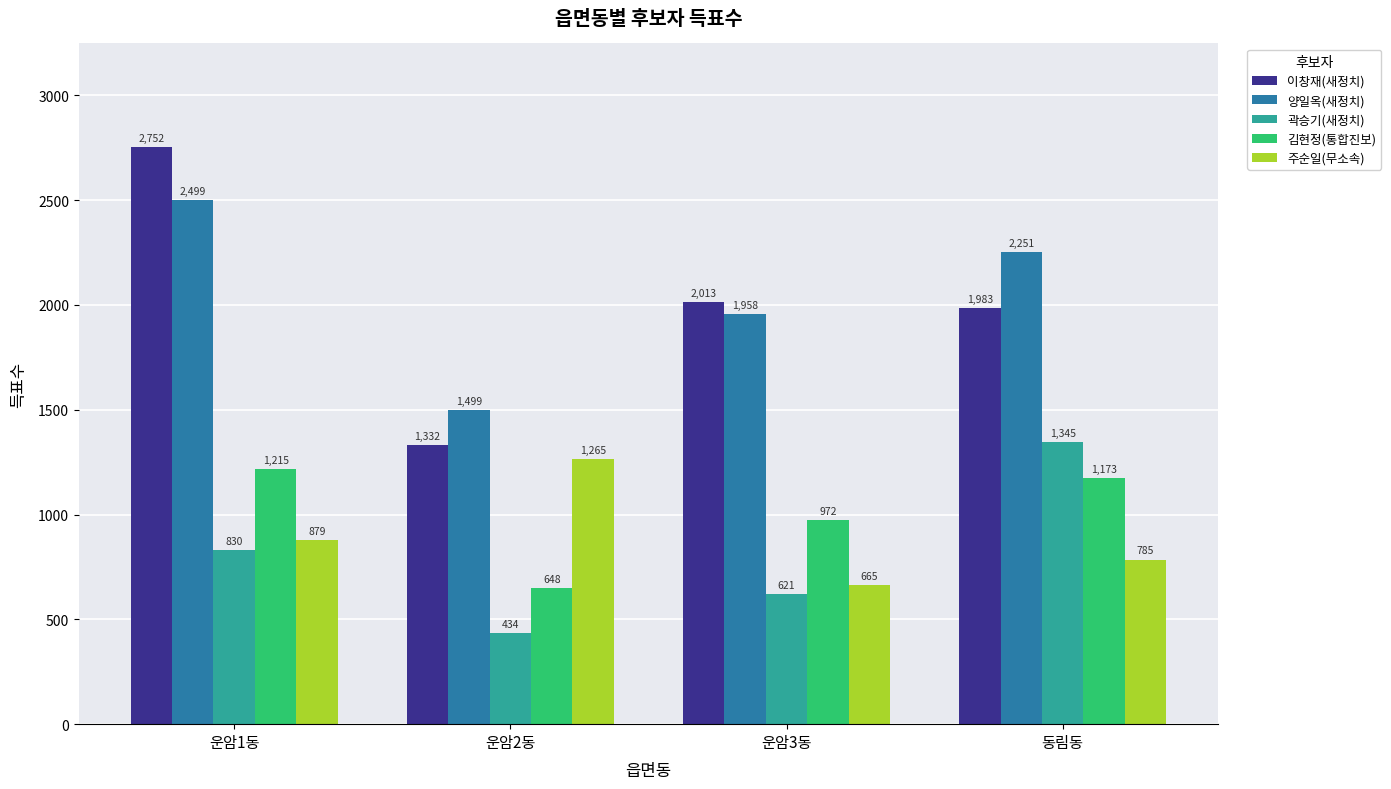

At which category does the chart reach its peak across all series?

운암1동